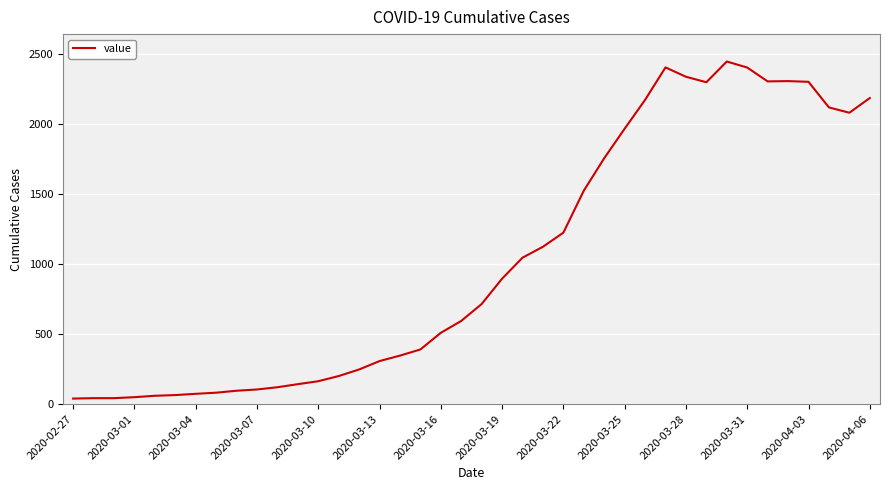

What is the average value?

1034